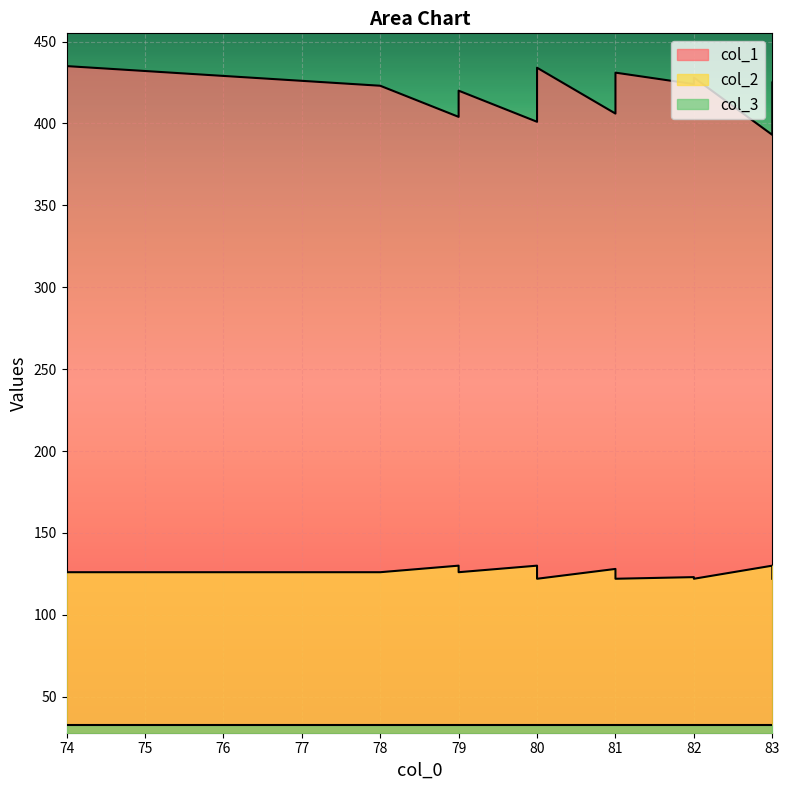

How many interior local peaks does the col_2 series have?

5